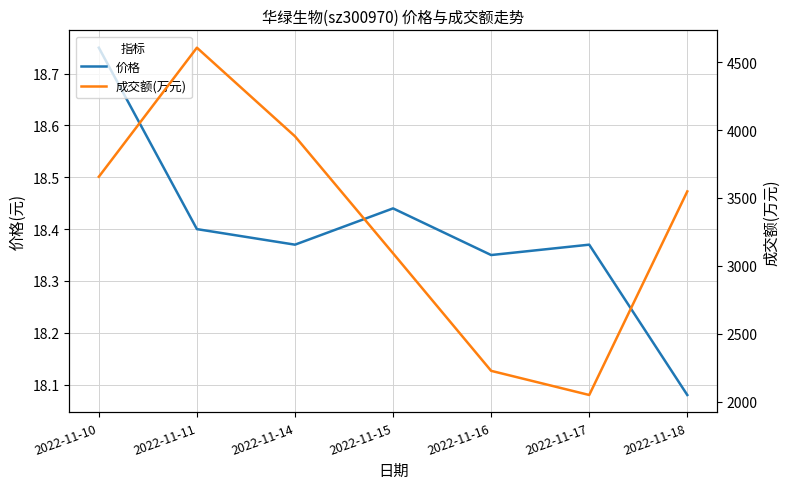

What is the lowest value of the 价格 series?

18.1